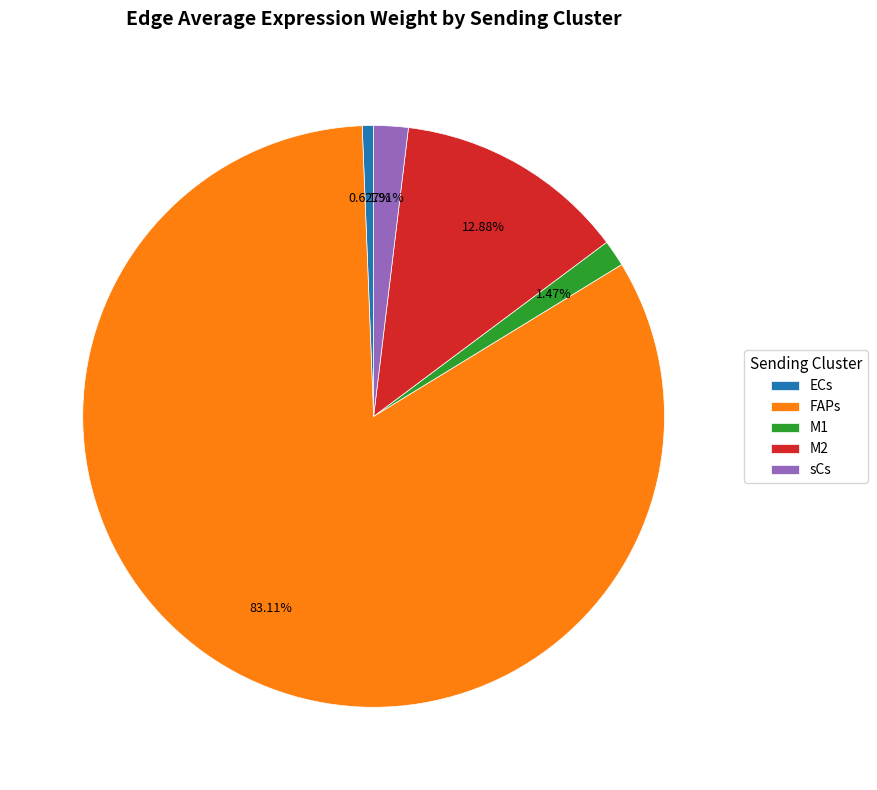

To the nearest percent, what is the combined percentage of FAPs and M2?

96%